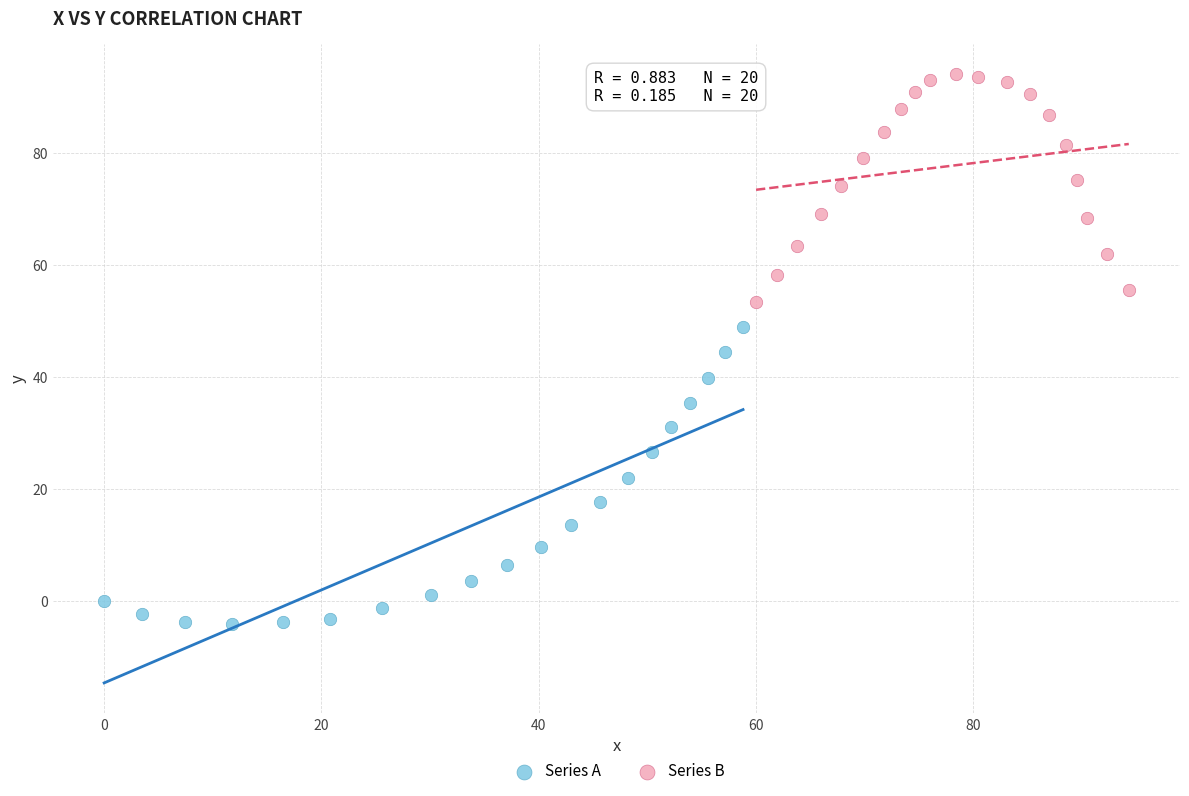

Which series has the widest spread of Y values?

Series A